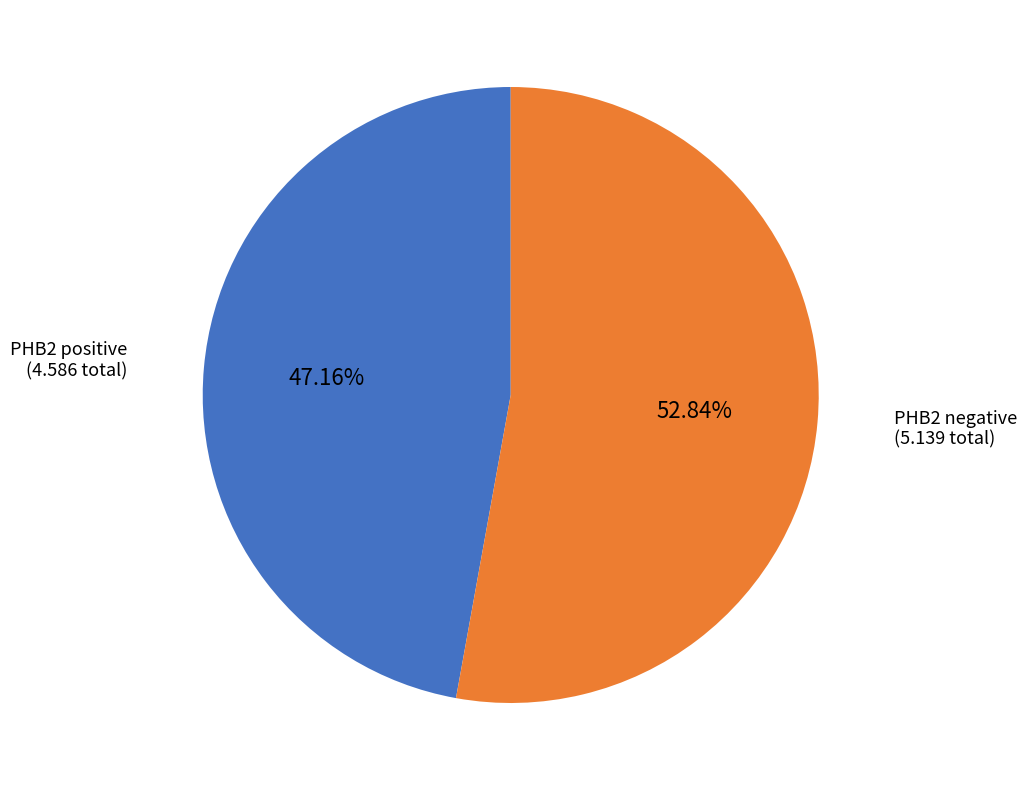

Which has a higher value, PHB2 negative or PHB2 positive?

PHB2 negative